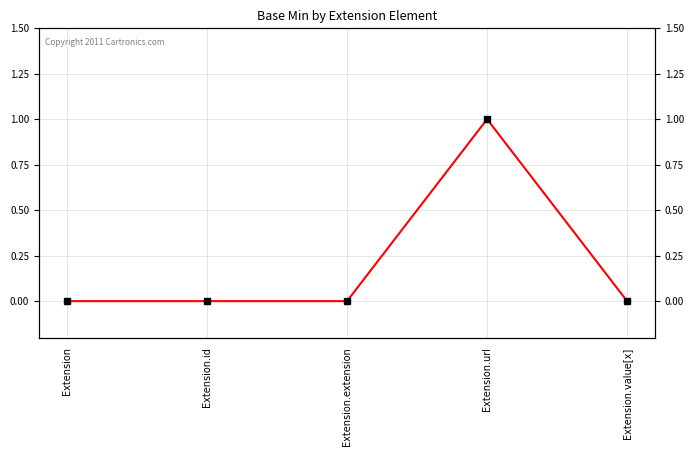

The value at Extension.id is 1. True or false?

False